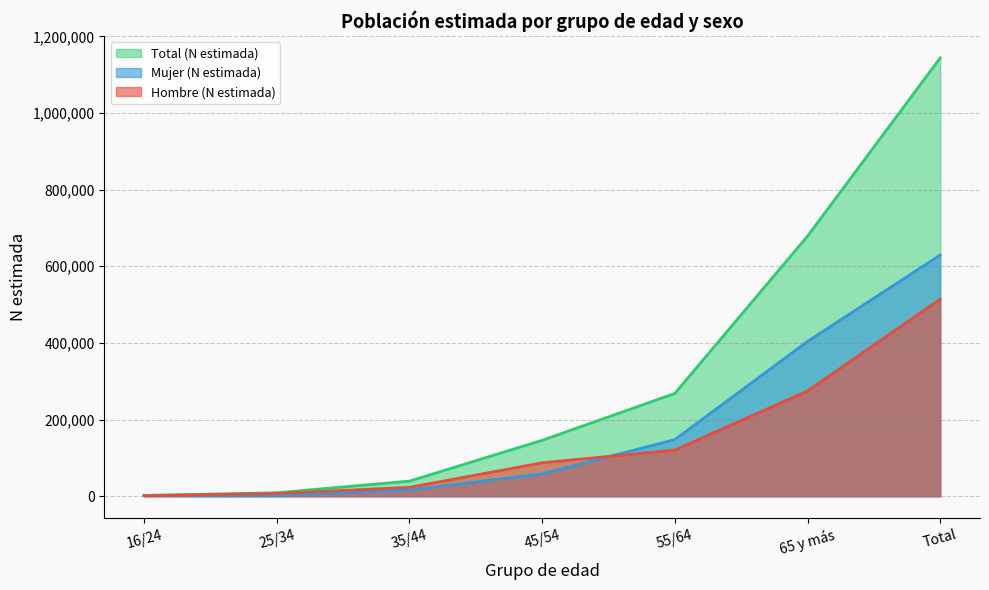

What is the maximum value for Mujer (N estimada)?

629403